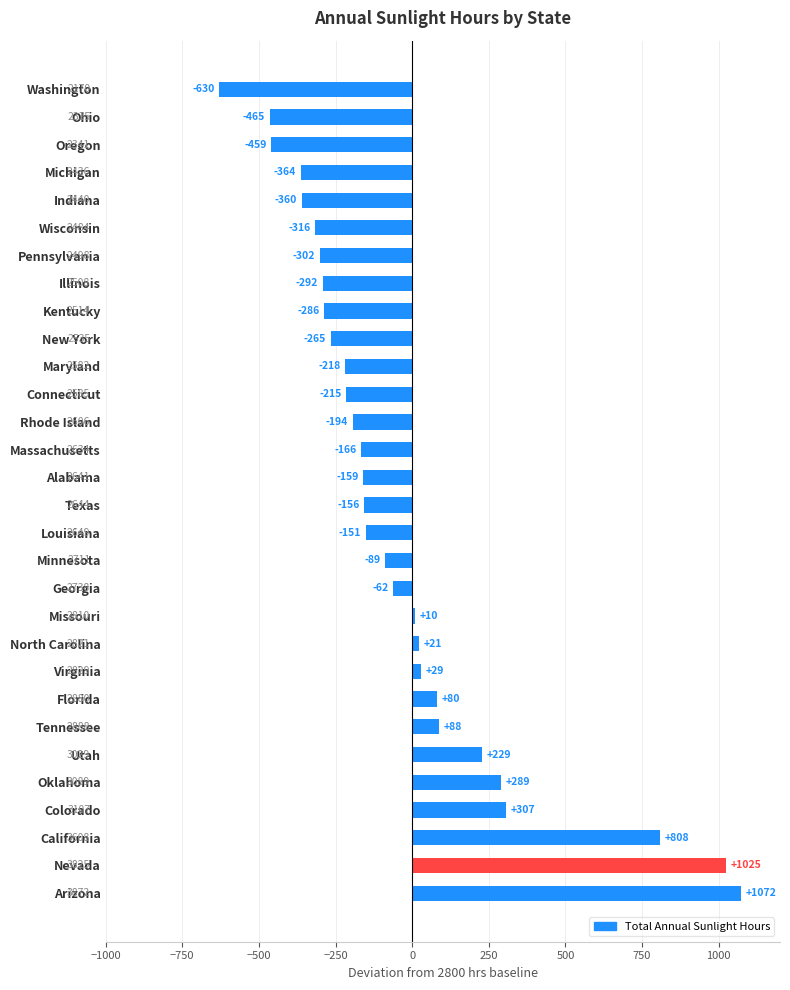

True or false: the data shows -218 at Maryland.

True